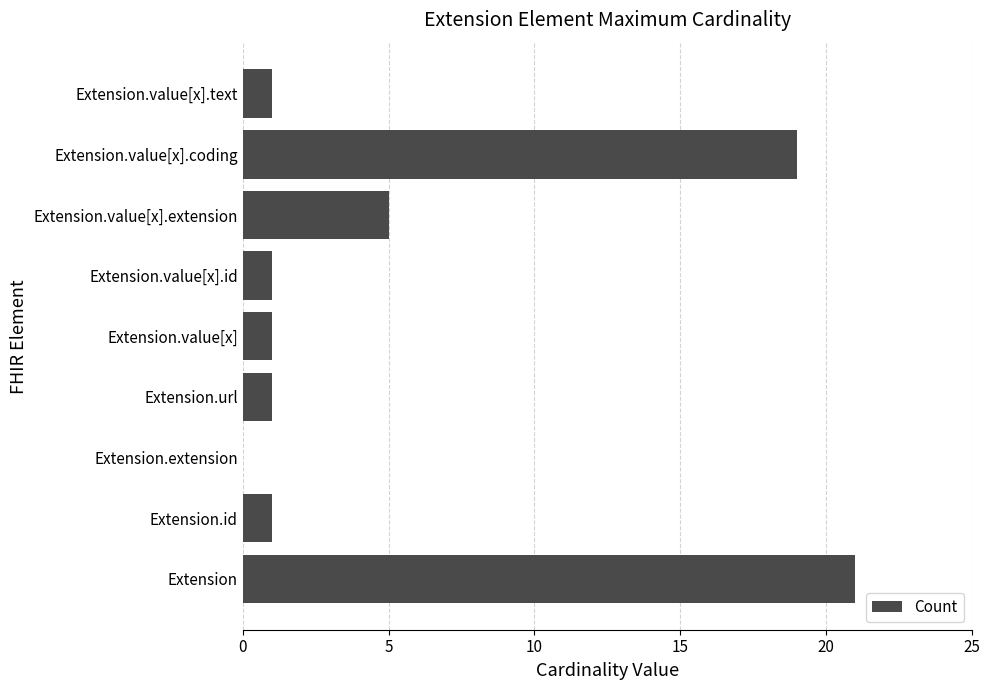

Approximately how many times larger is the value at Extension.value[x].text compared to Extension.value[x].id?

1.0